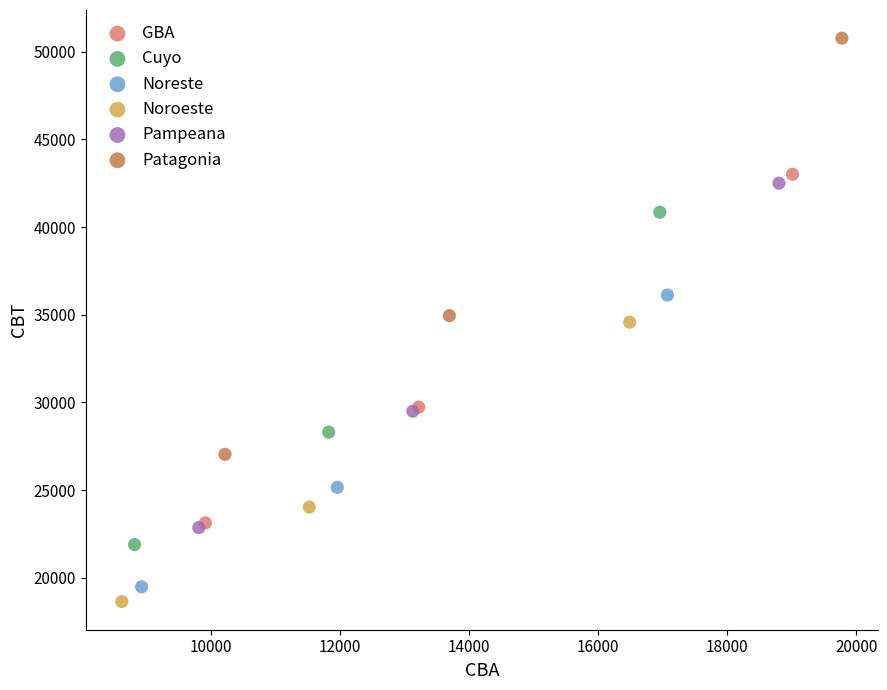

Which series contains the lowest Y value?

Noroeste